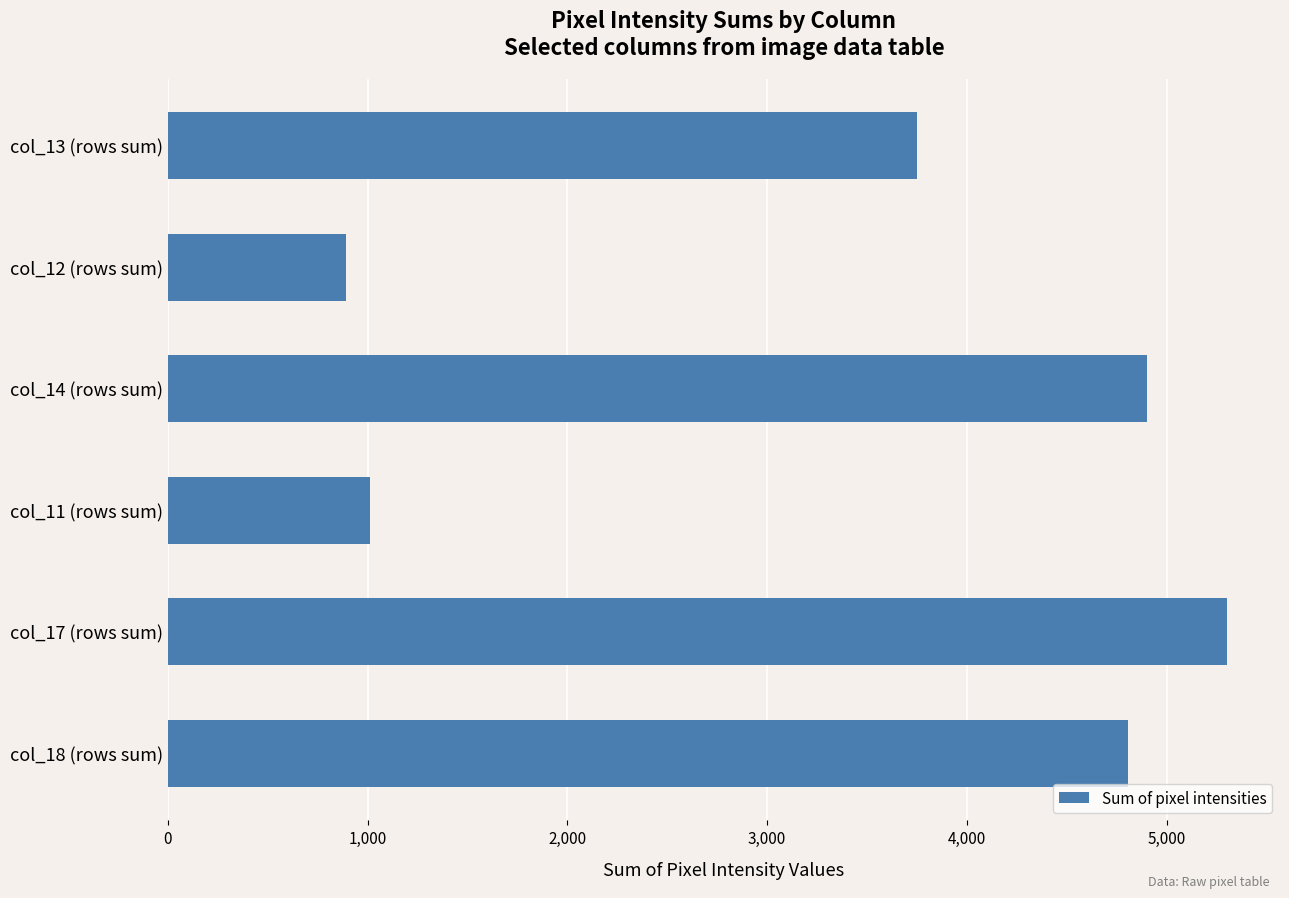

What is the average value?

3445